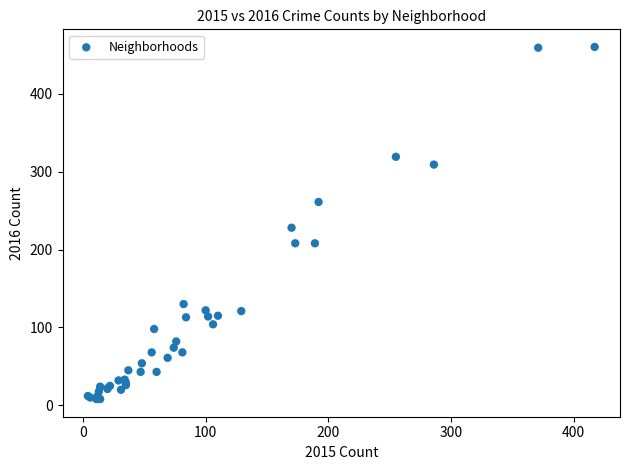

What Y value in the scatter plot is closest to 234?

228